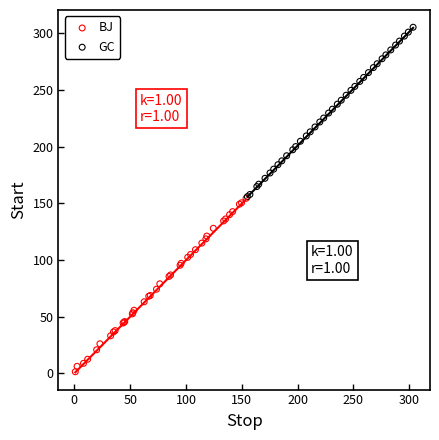

Which series reaches the maximum Y coordinate?

GC